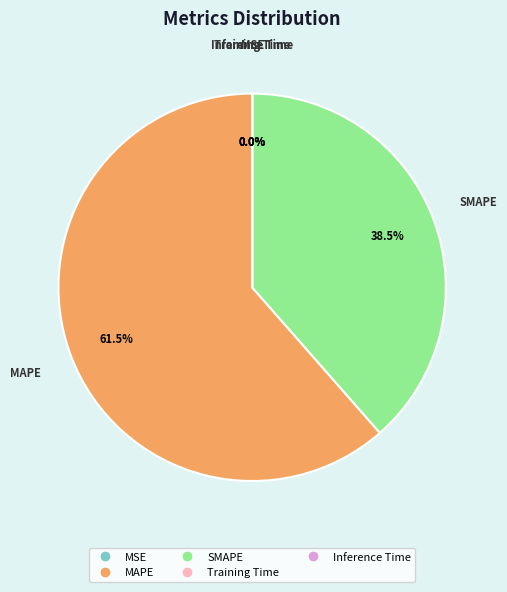

Between SMAPE and MAPE, which is larger?

MAPE